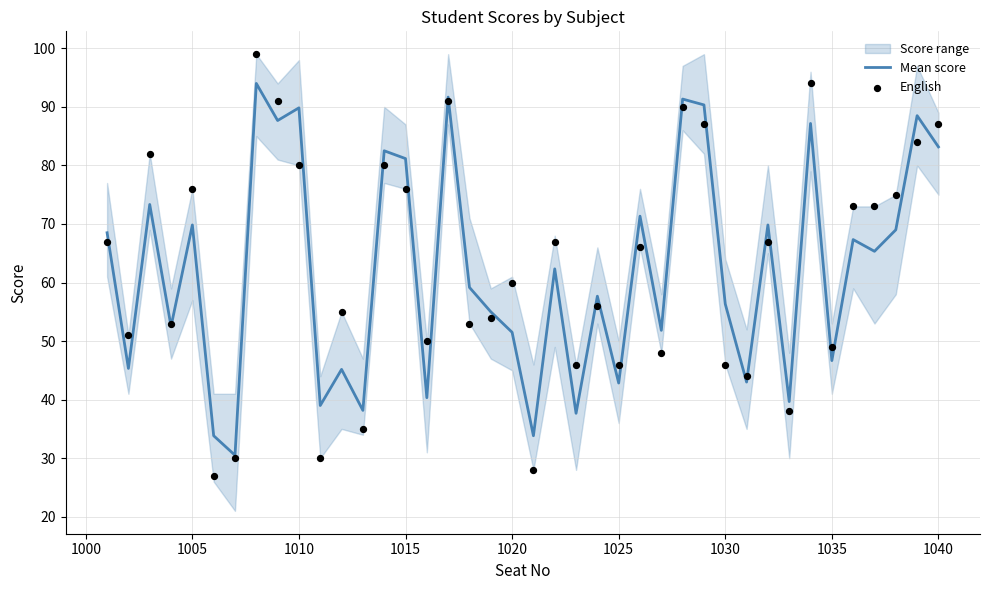

Which series contains the lowest Y value?

English